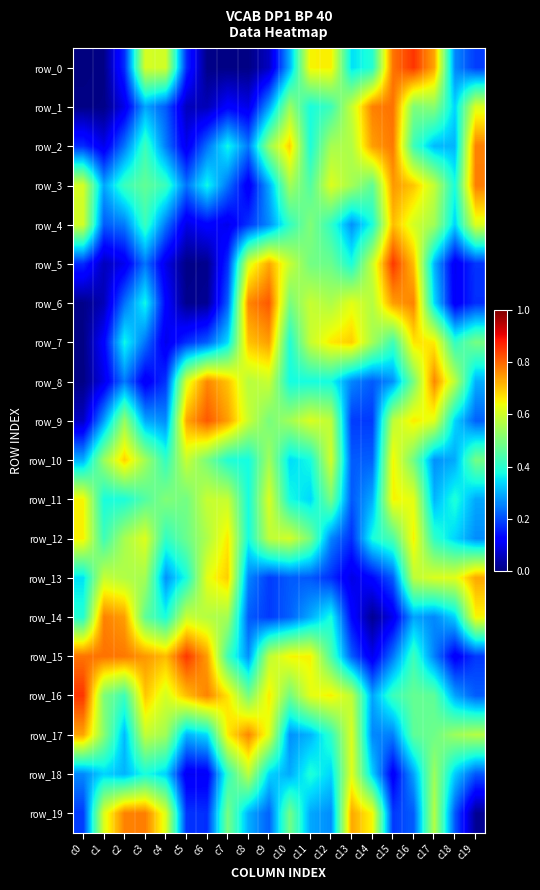

What is the spread (max minus min) of values at c12?

0.5